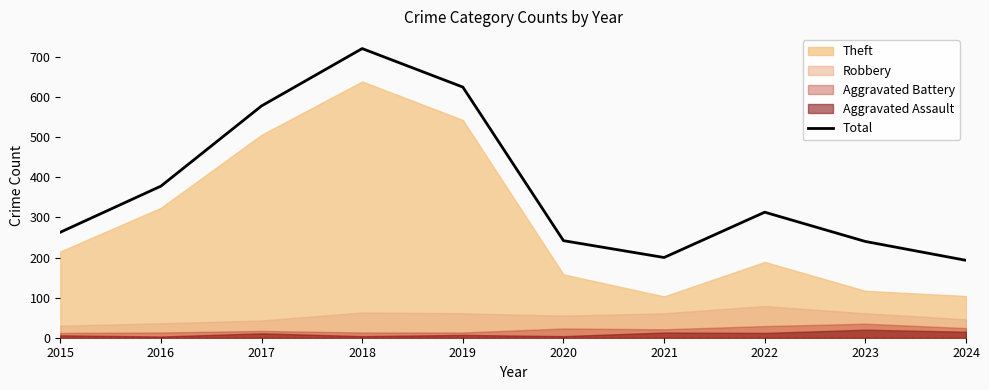

What is the sum of all values?

3753